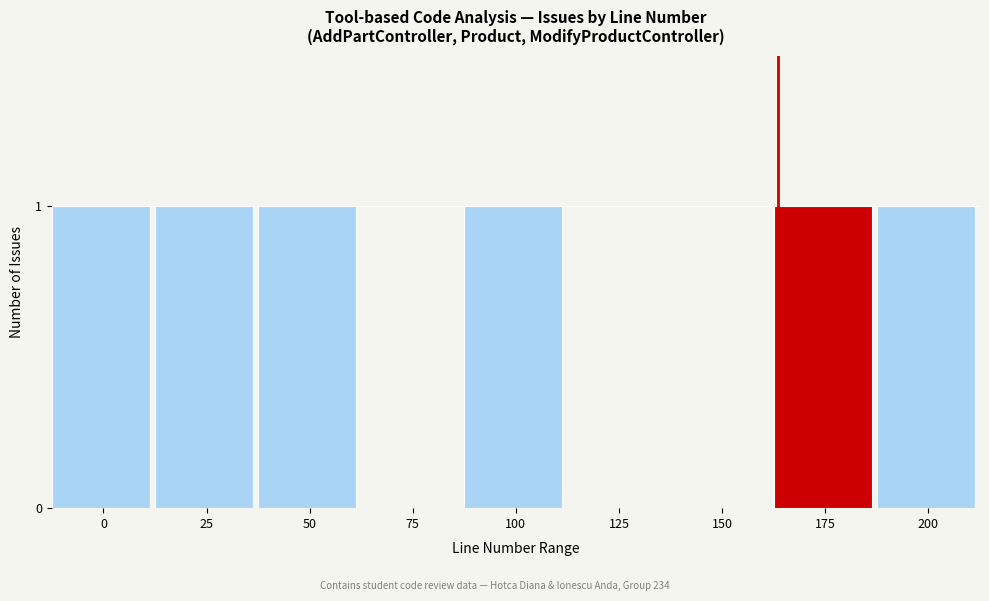

Reading left to right, what are all the values shown in this chart?

0=1	25=1	50=1	75=0	100=1	125=0	150=0	175=1	200=1